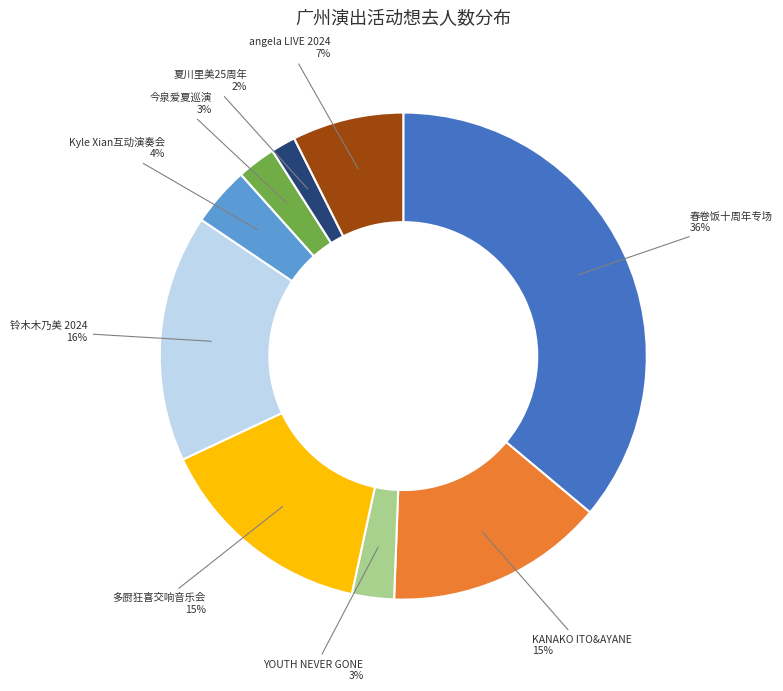

Does any single category account for the majority?

No